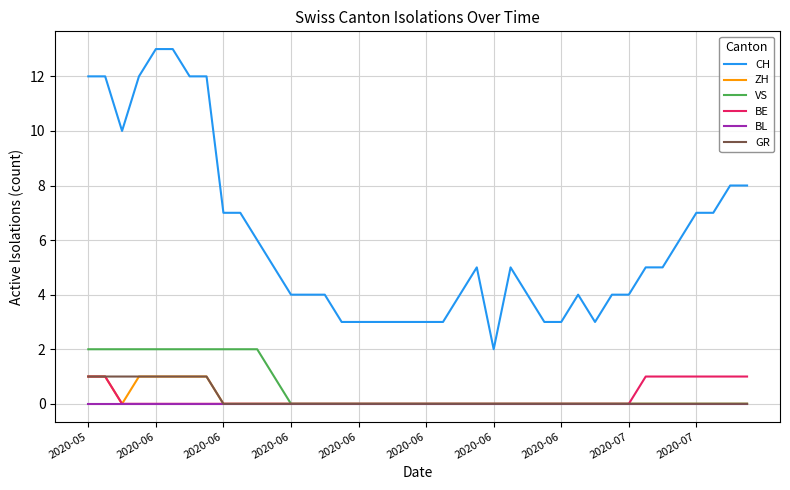

True or false: CH and BE cross at least once.

False